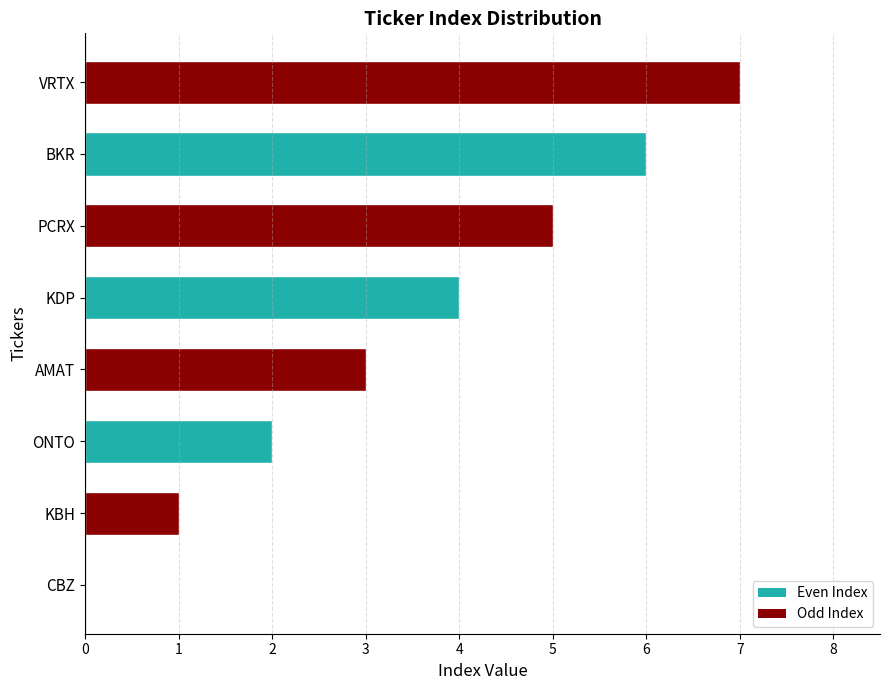

The value at AMAT is 3. True or false?

True